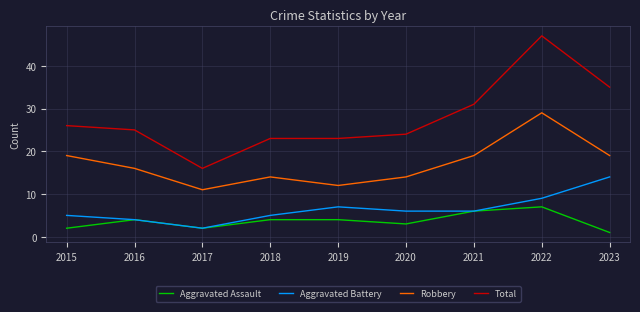

At how many categories does at least one series exceed 2?

9